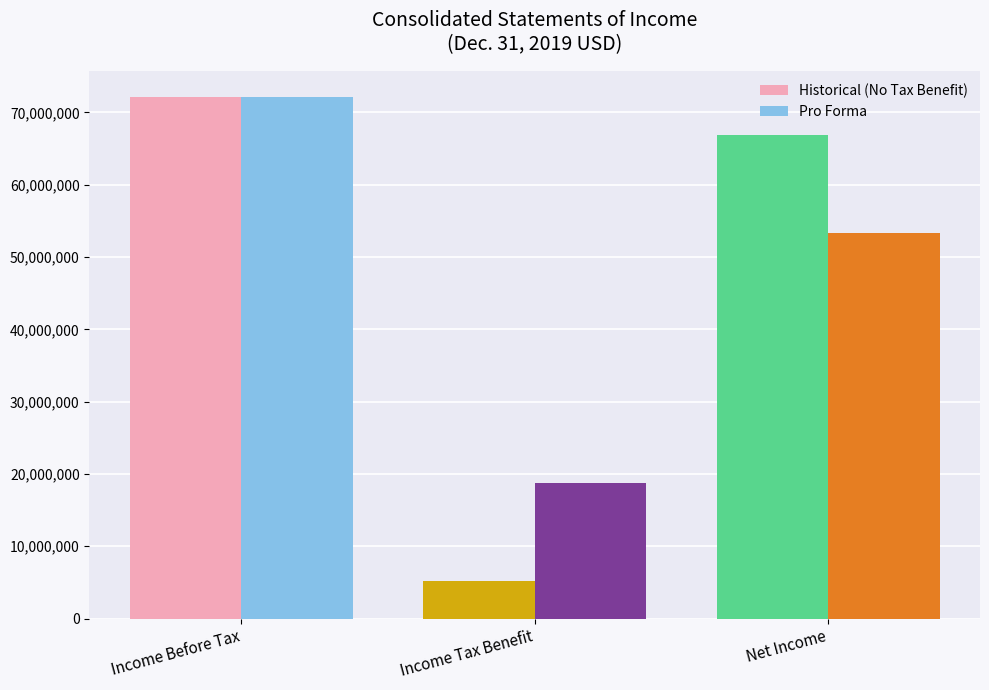

Is it true that Historical (No Tax Benefit) equals 5256000 at Income Tax Benefit?

True